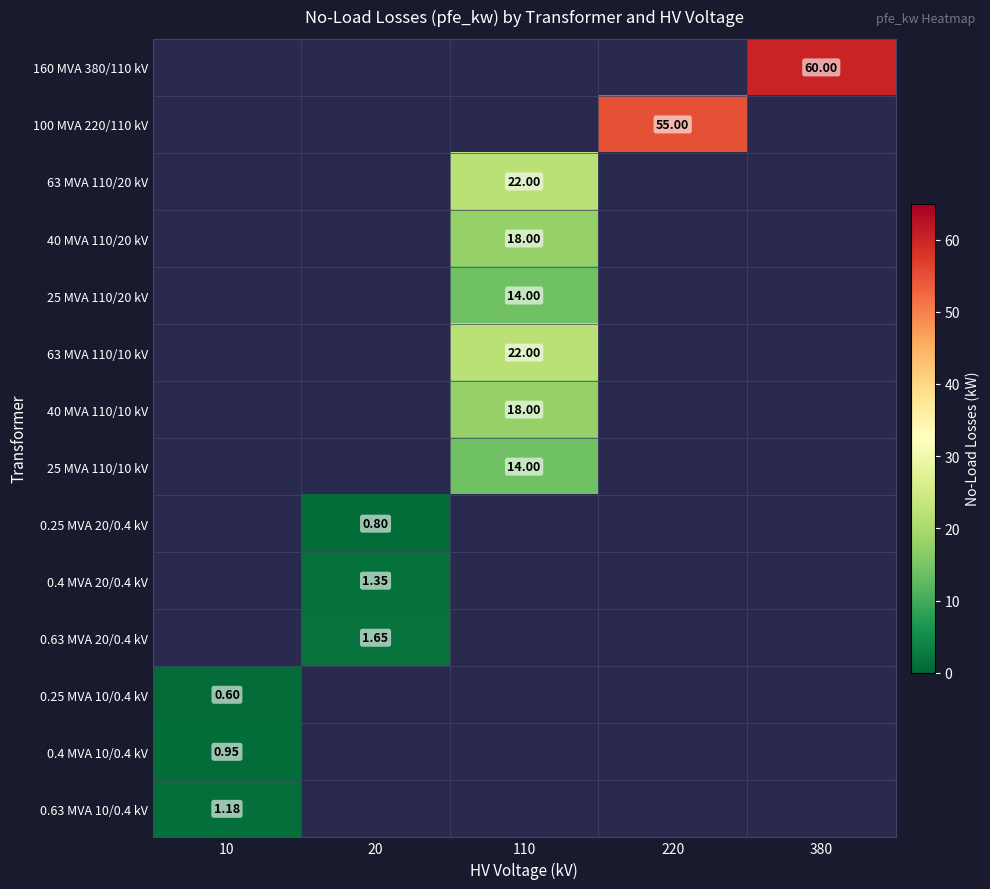

What is the greatest value displayed?

60.0